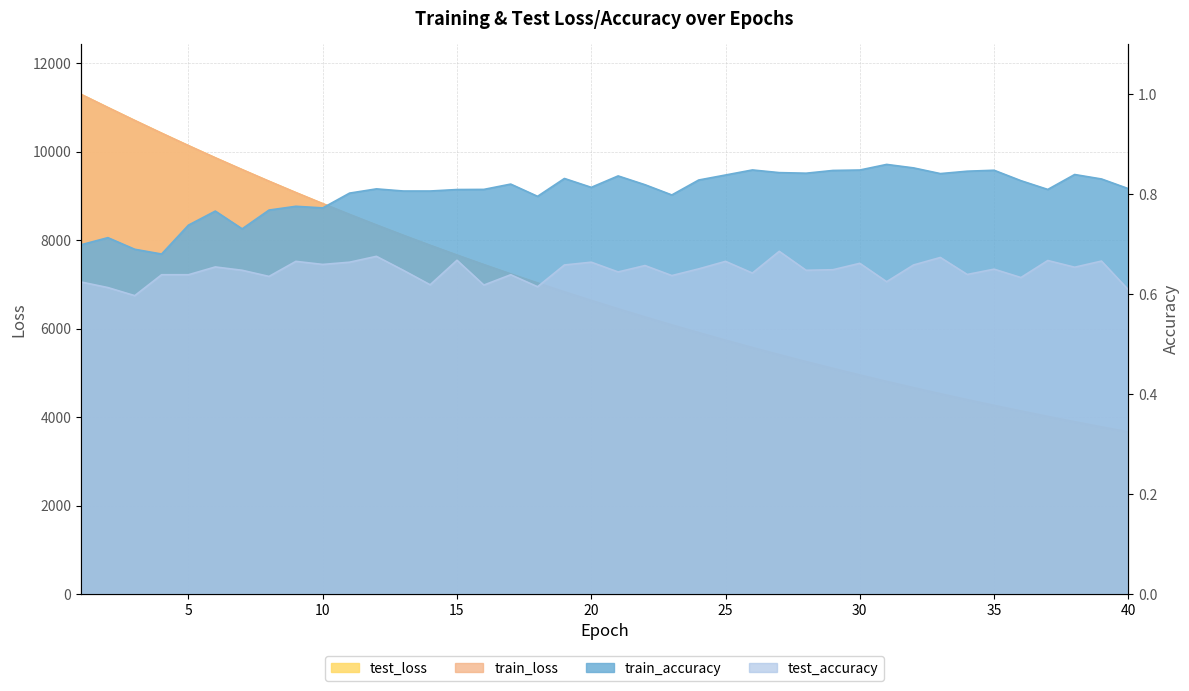

How many lines are shown in the chart?

4